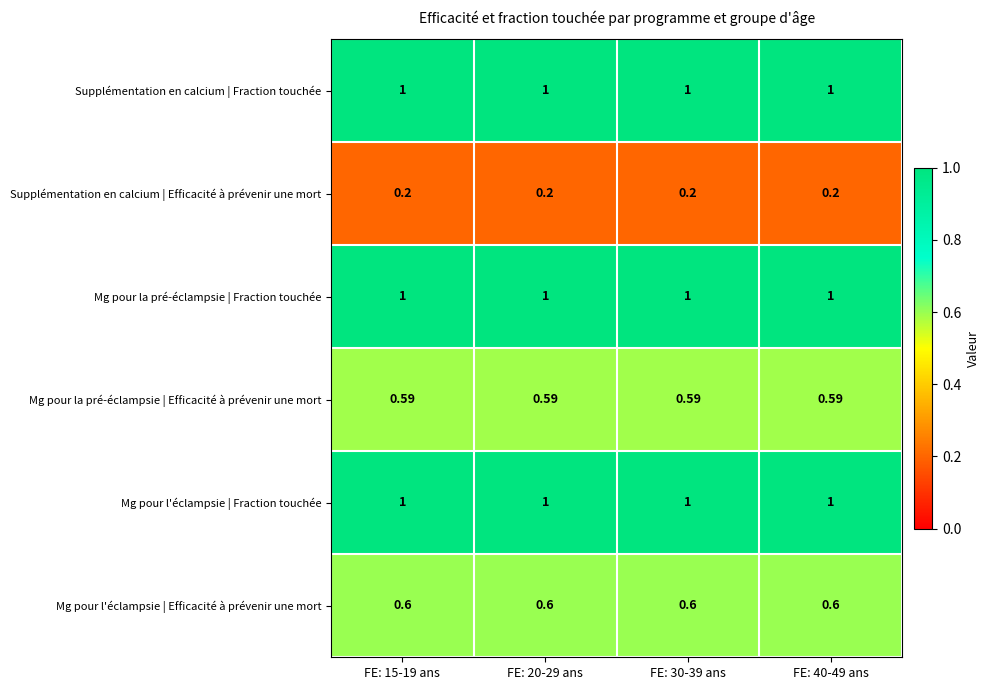

Count the number of categories in the chart.

4